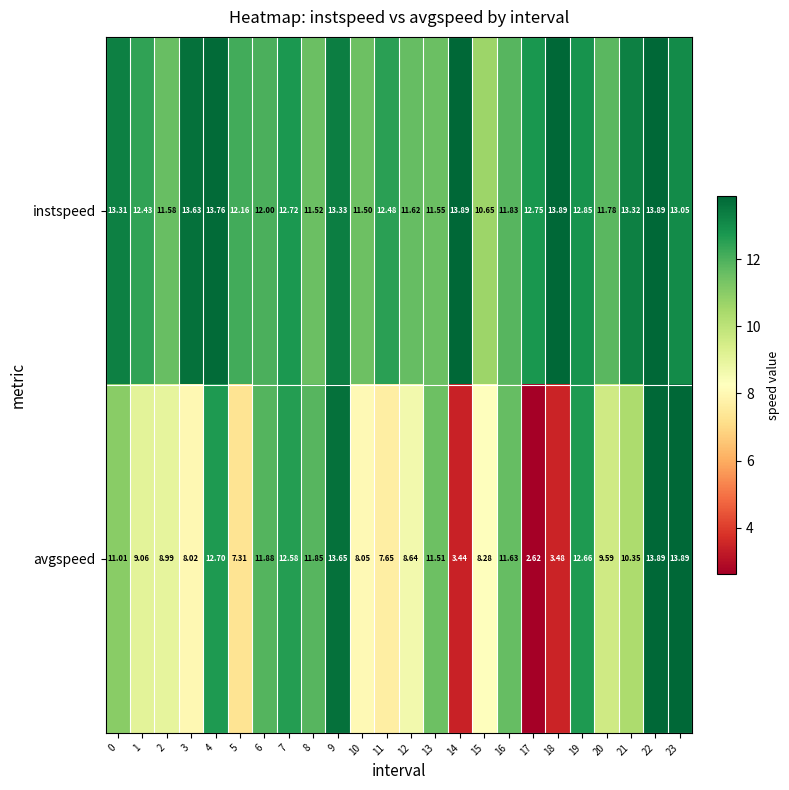

List the series in order of their overall mean, lowest first.

avgspeed, instspeed